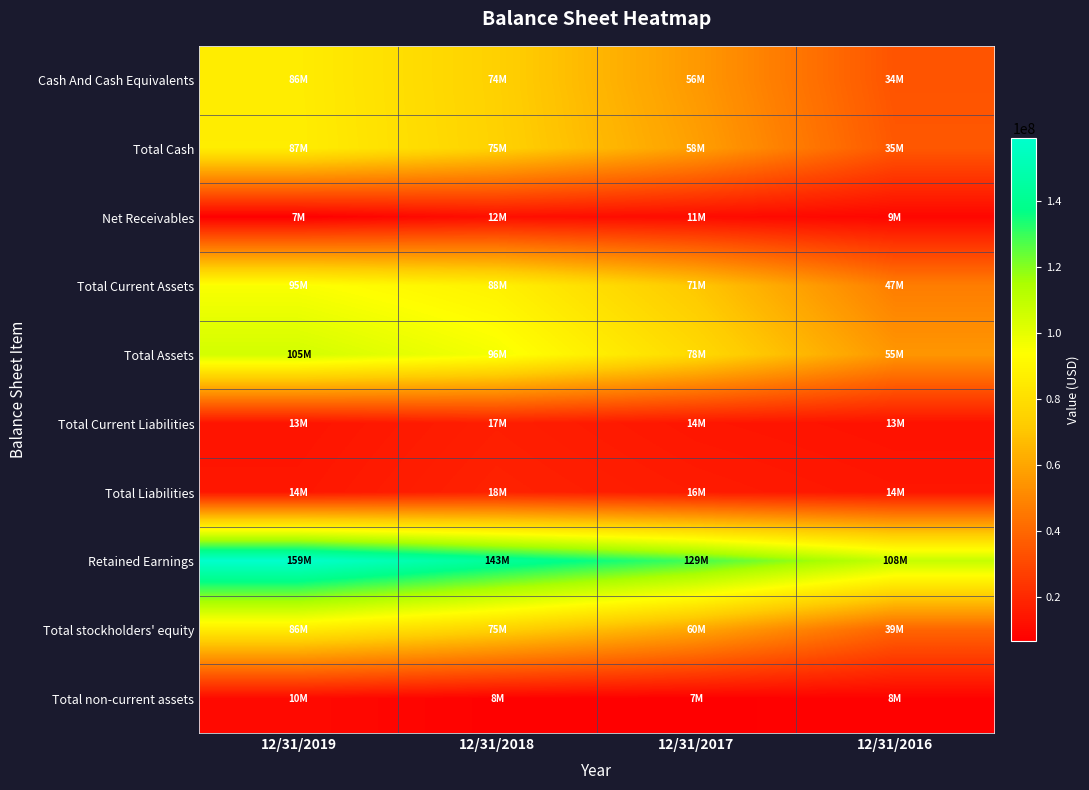

Reading left to right, what are all the values shown in this chart?

Cash And Cash Equivalents: 12/31/2019=86225000	12/31/2018=74322000	12/31/2017=56031000	12/31/2016=33876000
Total Cash: 12/31/2019=86507000	12/31/2018=74716000	12/31/2017=57980000	12/31/2016=35178000
Net Receivables: 12/31/2019=6775000	12/31/2018=11739000	12/31/2017=10694000	12/31/2016=9063000
Total Current Assets: 12/31/2019=94840000	12/31/2018=88376000	12/31/2017=70913000	12/31/2016=47183000
Total Assets: 12/31/2019=105008000	12/31/2018=96032000	12/31/2017=78070000	12/31/2016=55032000
Total Current Liabilities: 12/31/2019=13327000	12/31/2018=16774000	12/31/2017=14097000	12/31/2016=12822000
Total Liabilities: 12/31/2019=14243000	12/31/2018=17922000	12/31/2017=15658000	12/31/2016=14048000
Retained Earnings: 12/31/2019=159046000	12/31/2018=143051000	12/31/2017=128609000	12/31/2016=108346000
Total stockholders' equity: 12/31/2019=85773000	12/31/2018=74586000	12/31/2017=60062000	12/31/2016=39288000
Total non-current assets: 12/31/2019=10165000	12/31/2018=7654000	12/31/2017=7155000	12/31/2016=7847000